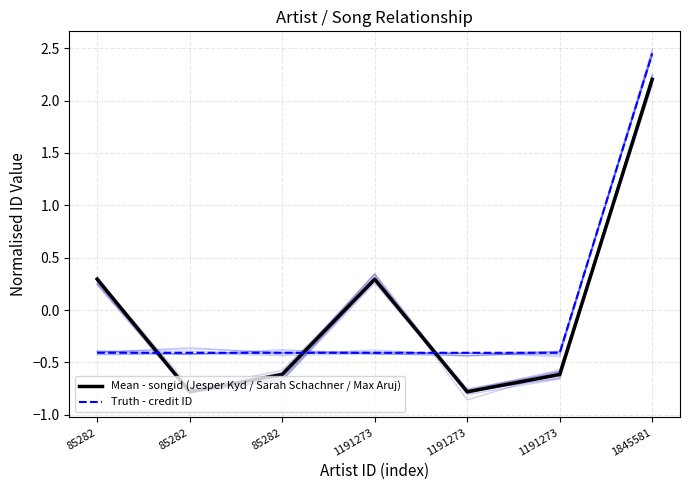

What is the lowest value of the Mean - songid (Jesper Kyd / Sarah Schachner / Max Aruj) series?

-0.8